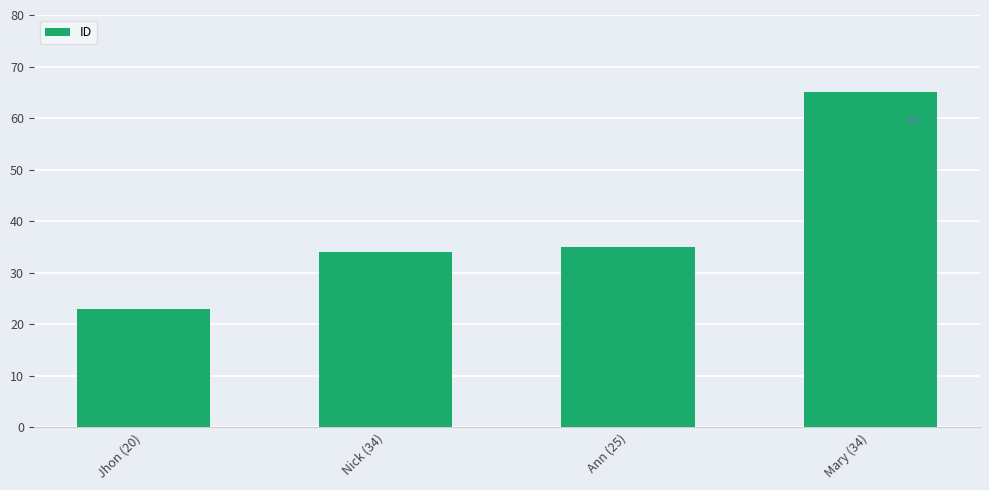

What is the label of the 1st bar from the left?

Jhon (20)